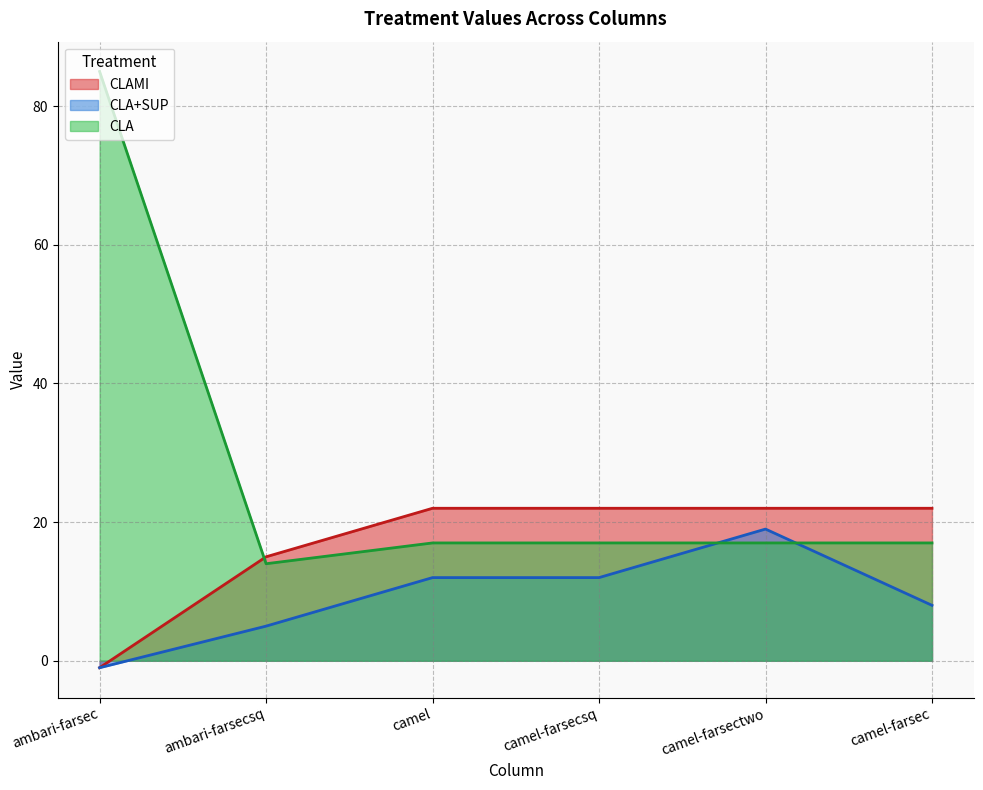

How many values in the CLA series are below 17?

1